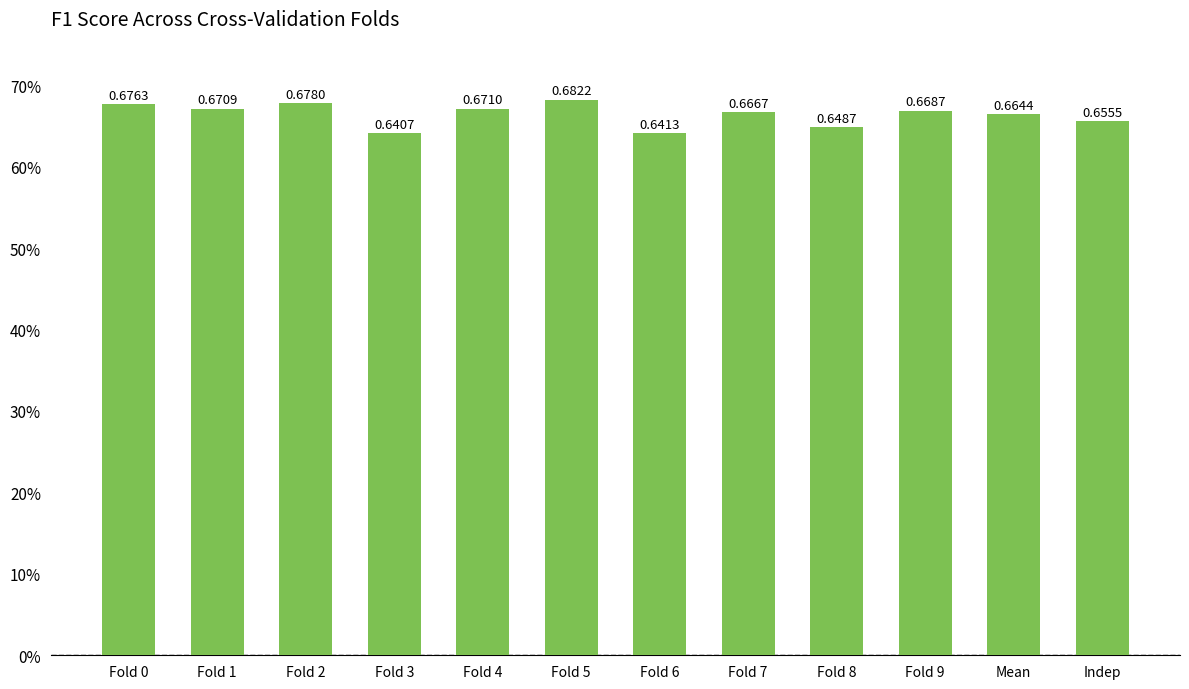

Does the chart contain any negative values?

No